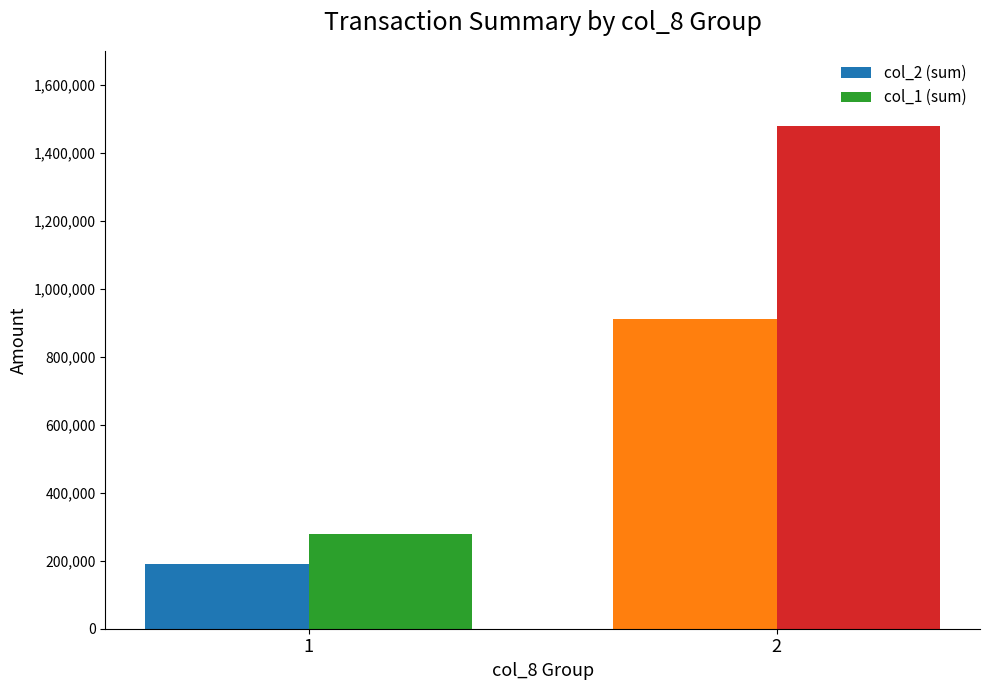

What is the sum of the col_1 (sum) values at 2 and 1?

1756000